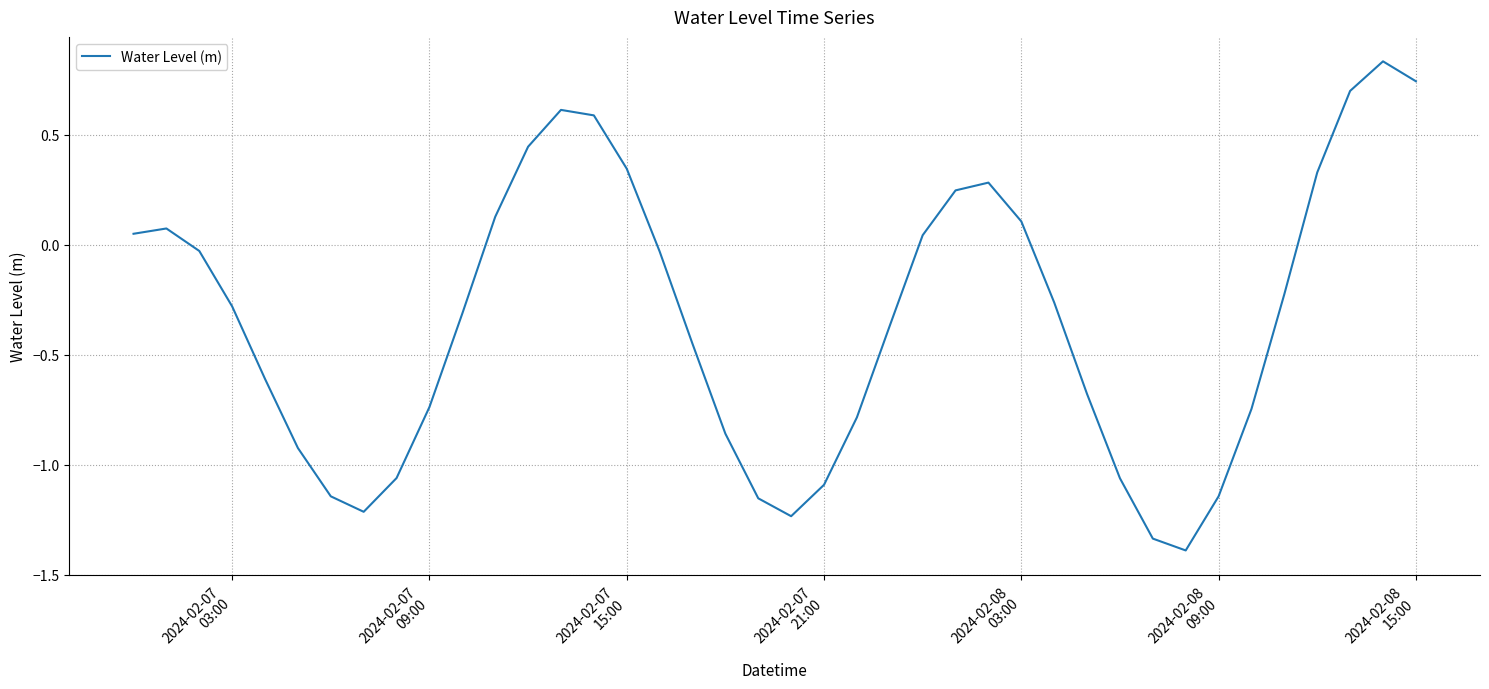

What is the difference between the maximum and minimum values?

2.2